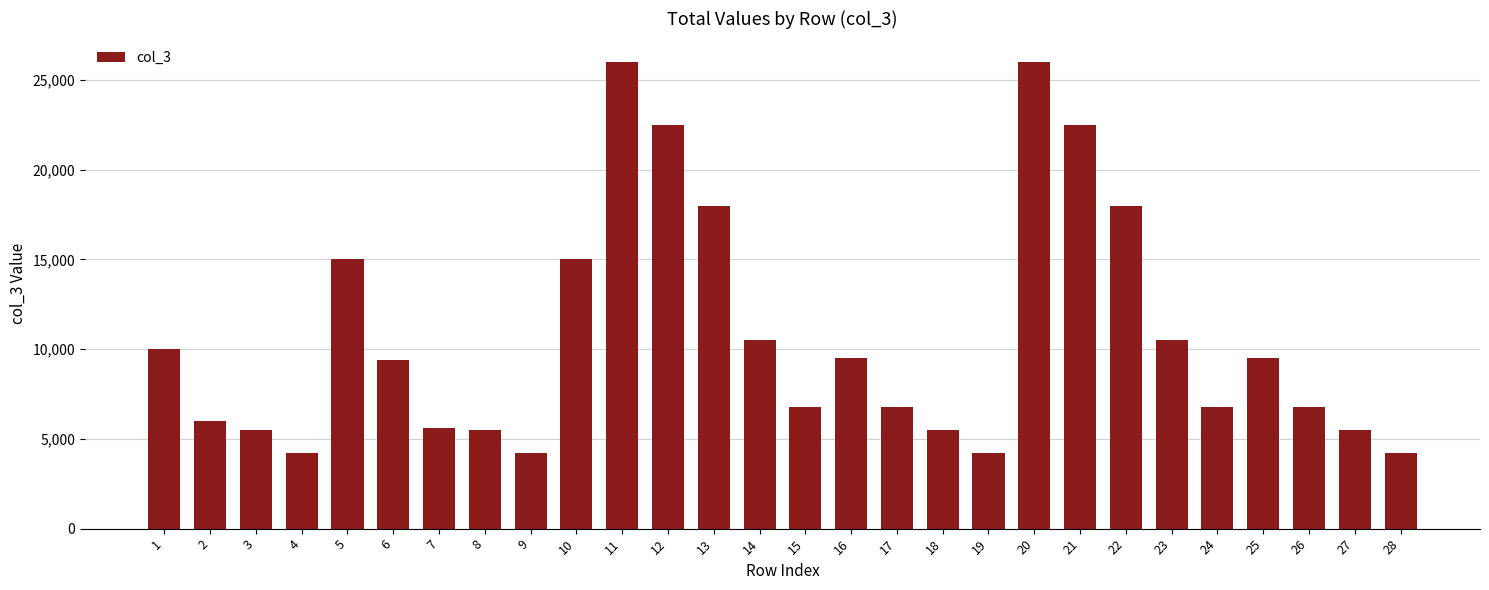

Between 5 and 13, which is larger?

13